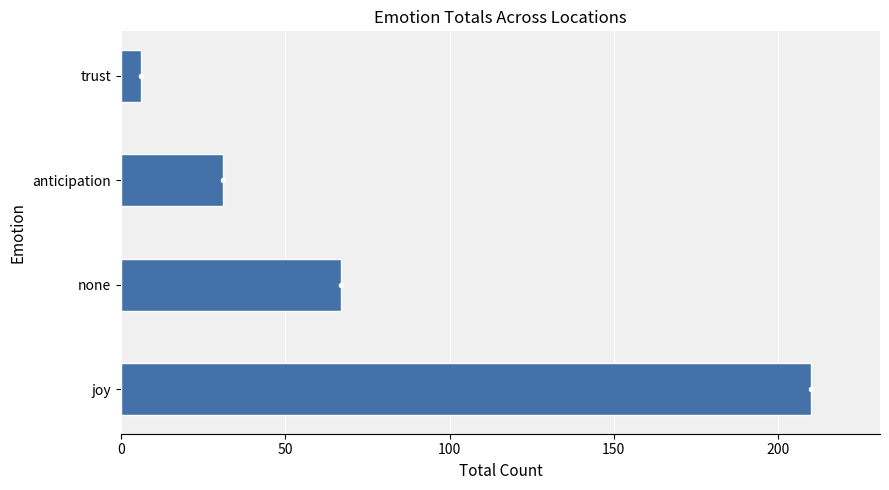

The chart shows a value of 67 at none. True or false?

True